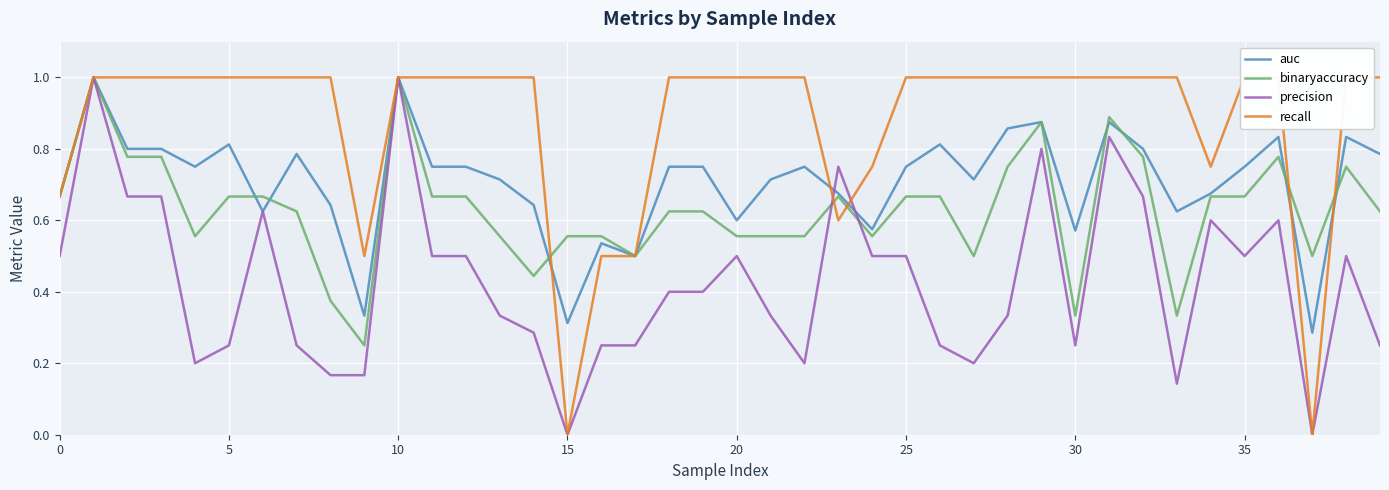

How many lines are shown in the chart?

4